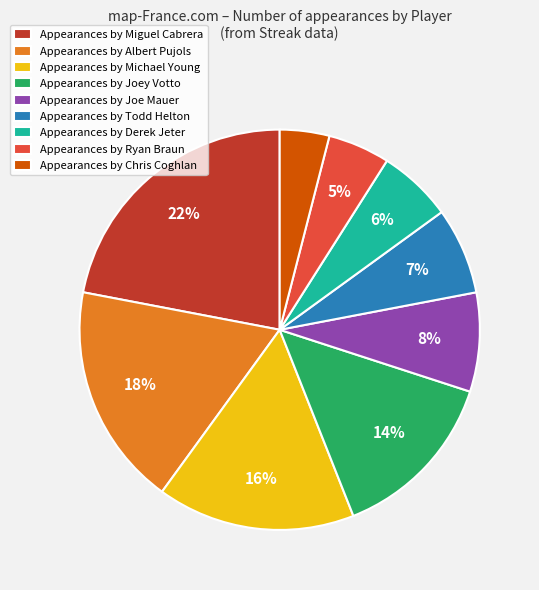

Rank the categories by value from lowest to highest.

Appearances by Chris Coghlan, Appearances by Ryan Braun, Appearances by Derek Jeter, Appearances by Todd Helton, Appearances by Joe Mauer, Appearances by Joey Votto, Appearances by Michael Young, Appearances by Albert Pujols, Appearances by Miguel Cabrera